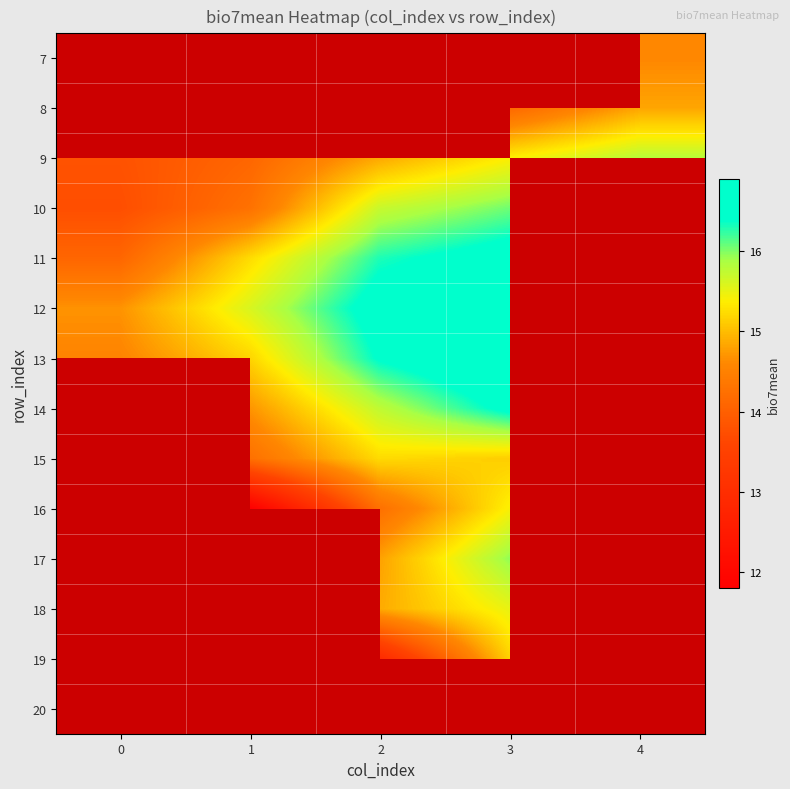

Is it true that 12 equals 23.1 at 2?

False